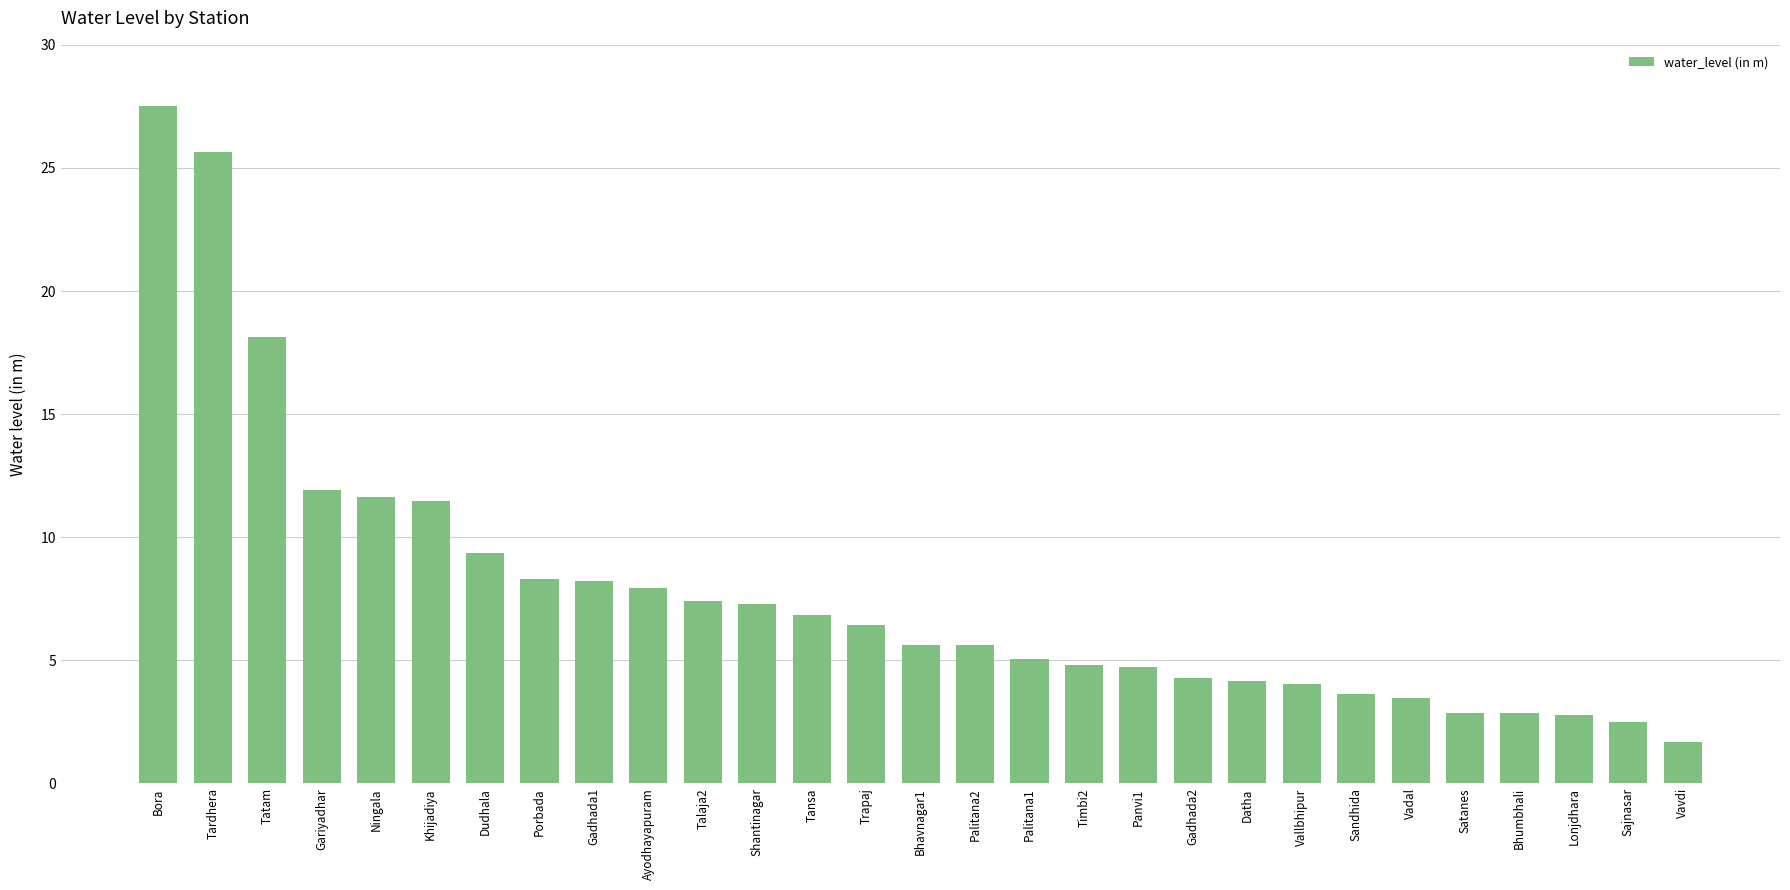

What is the label of the 21st bar from the right?

Gadhada1